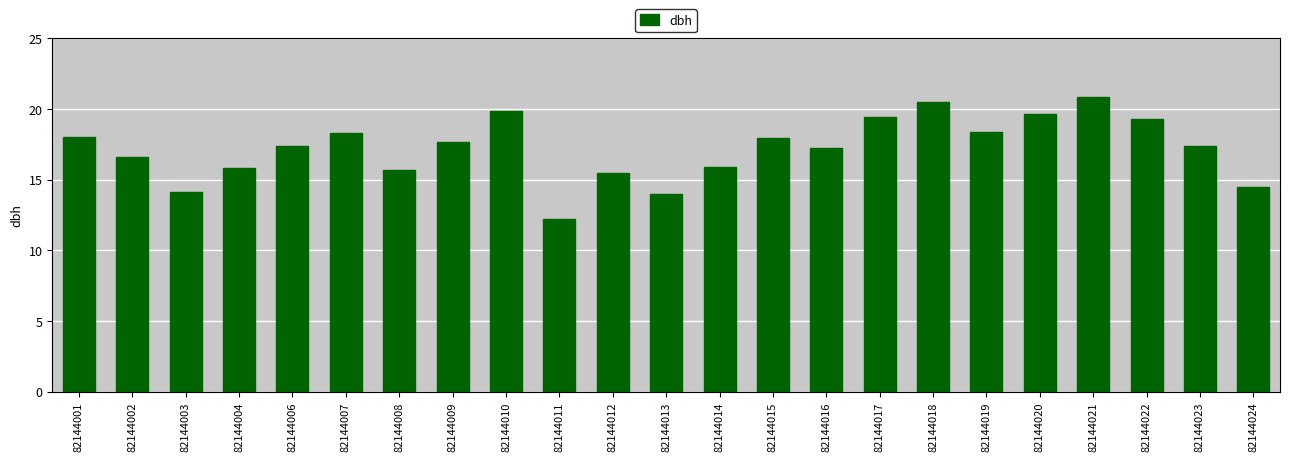

What is the value of the 11th bar from the left?

15.4